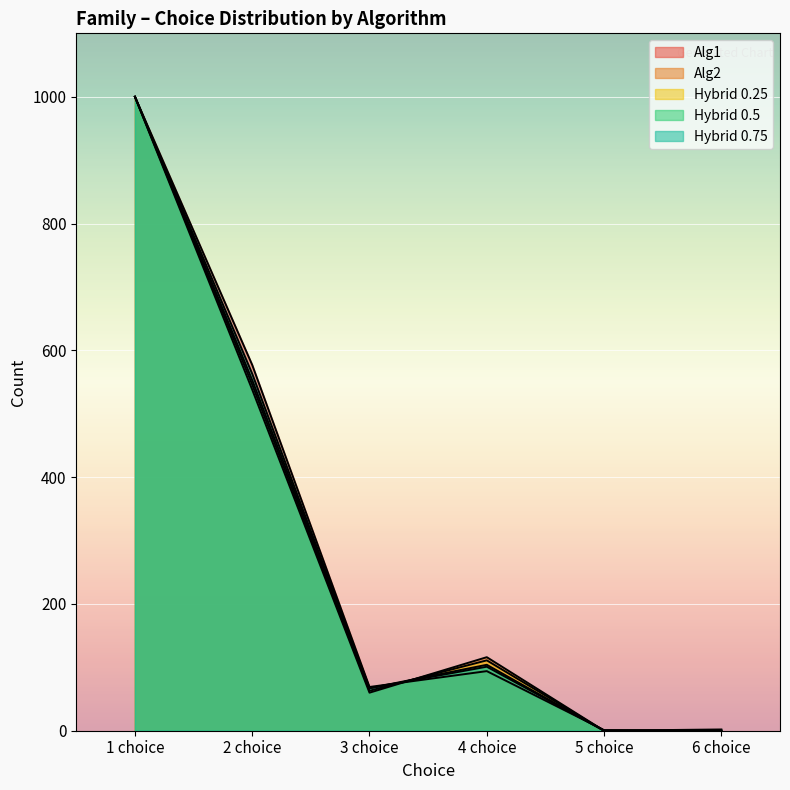

At which category does the chart reach its minimum across all series?

6 choice